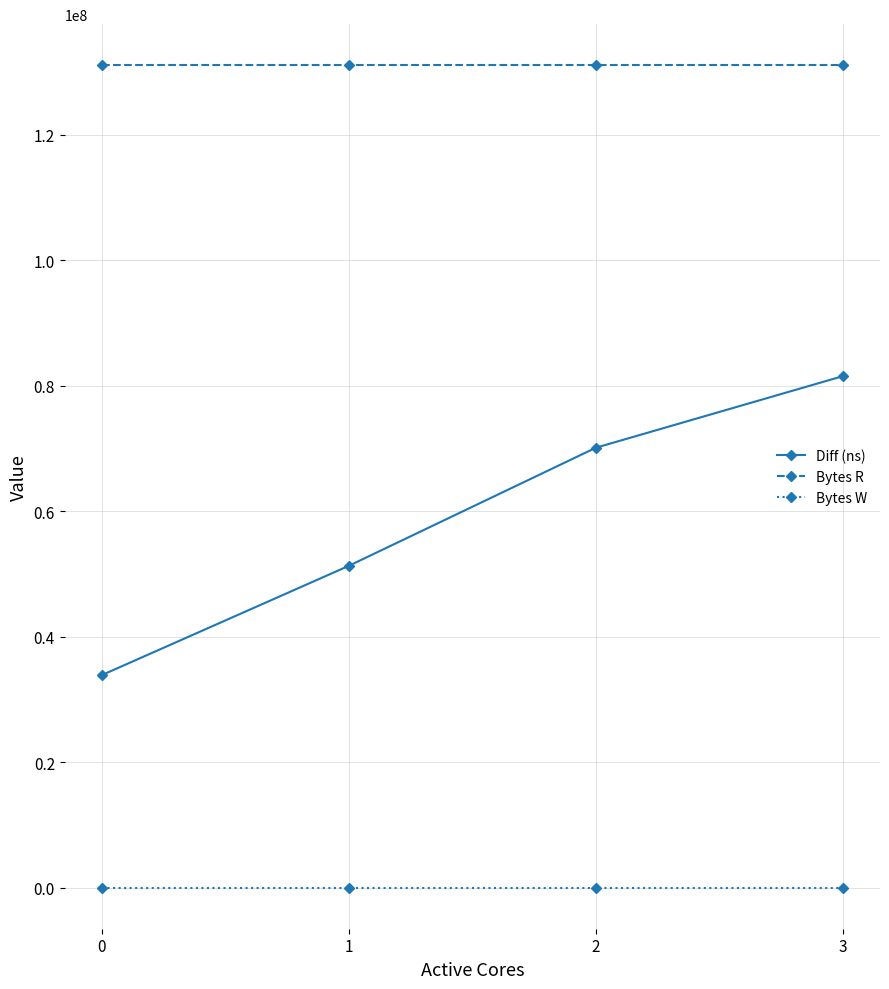

List the series in order of their overall mean, lowest first.

Bytes W, Diff (ns), Bytes R